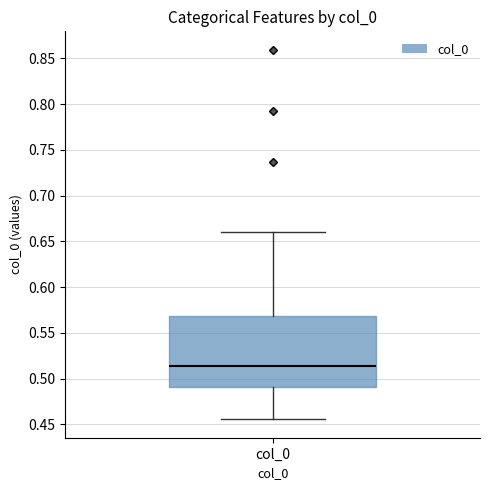

Read this box plot against the y-axis: the position of the median line, the range covered by the box, and the ends of both whiskers. The values are not printed on the chart, so give them approximately, as read against the axis.

median 0.515, box 0.490 to 0.570, whiskers 0.455 to 0.660